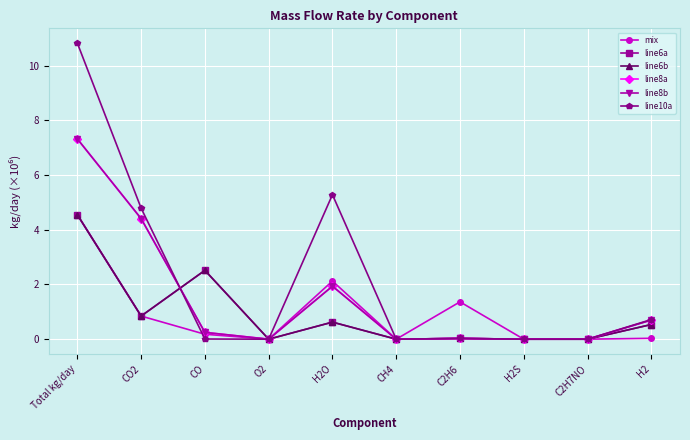

Where is mix nearest to the value 2?

H2O